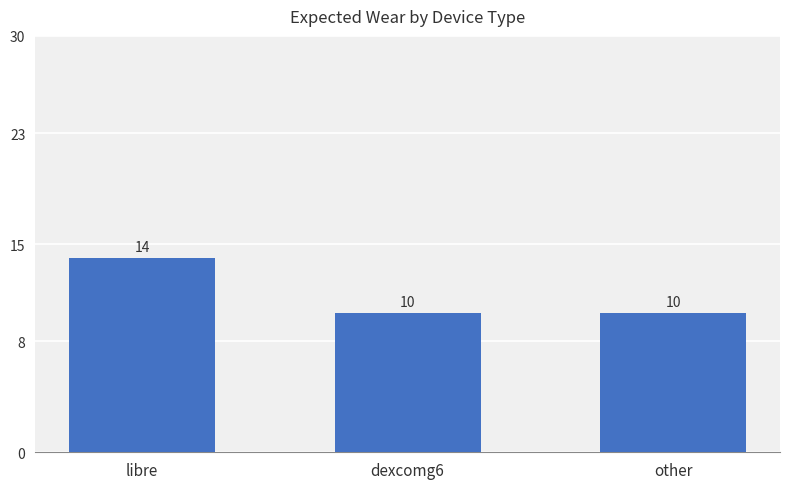

What is the change in value from libre to dexcomg6?

-4